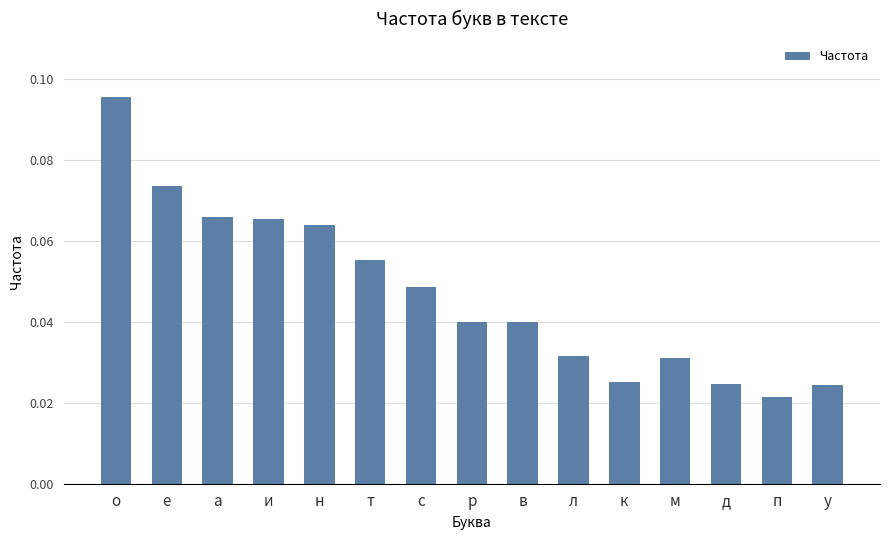

Count the values in the range 0 to 1.

15